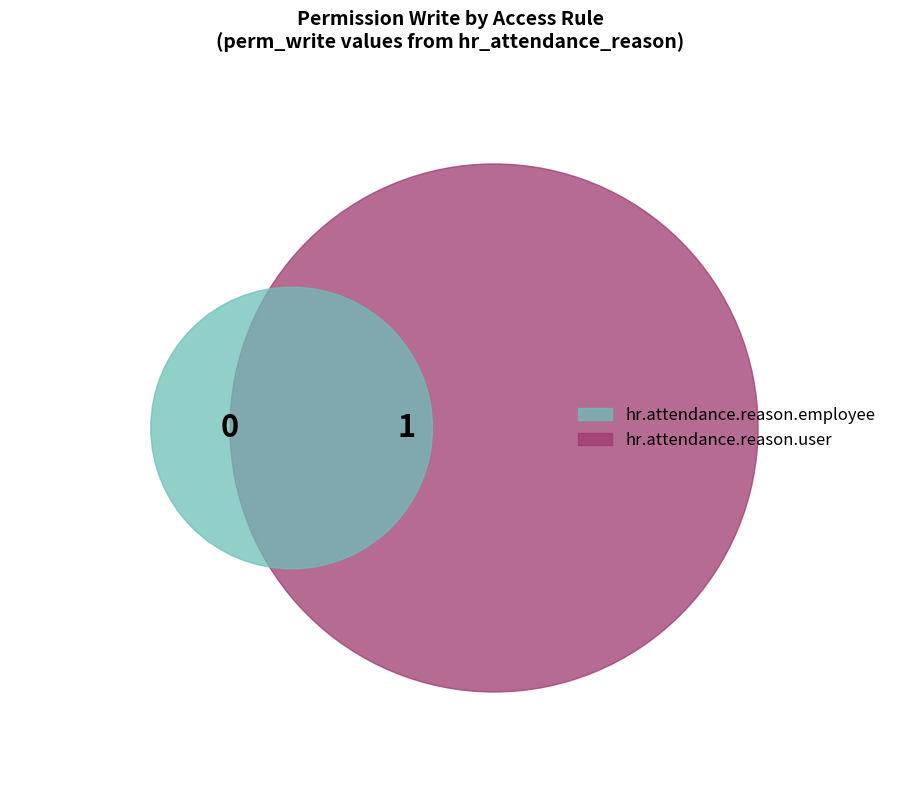

To the nearest percent, what is the average slice percentage?

50%